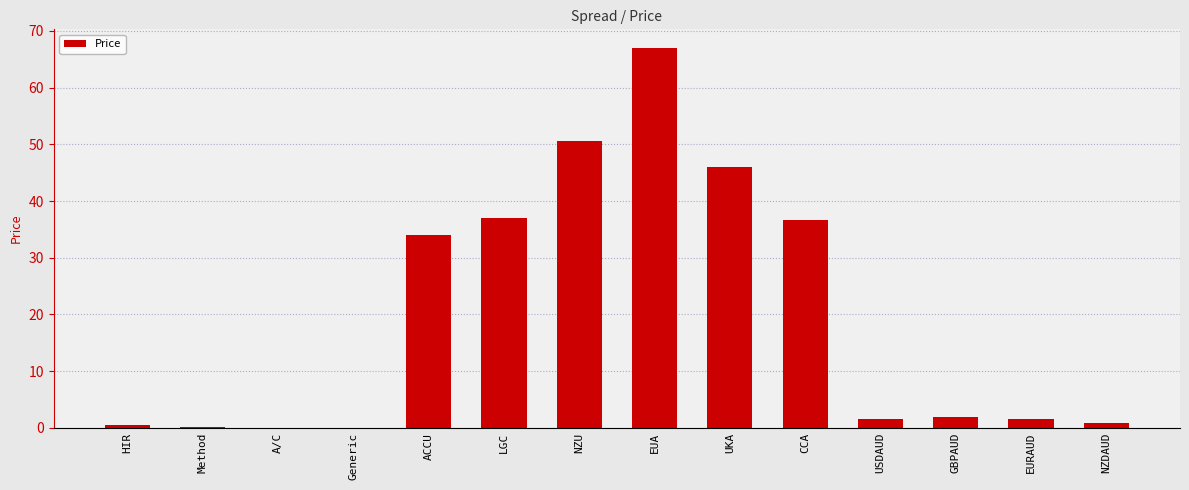

What is the sum of all values?

277.6